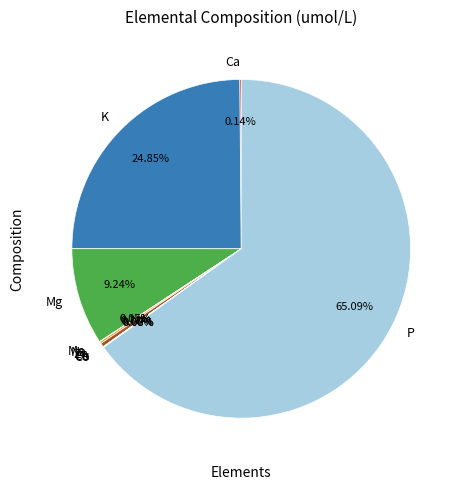

What is the largest slice in the pie chart?

P